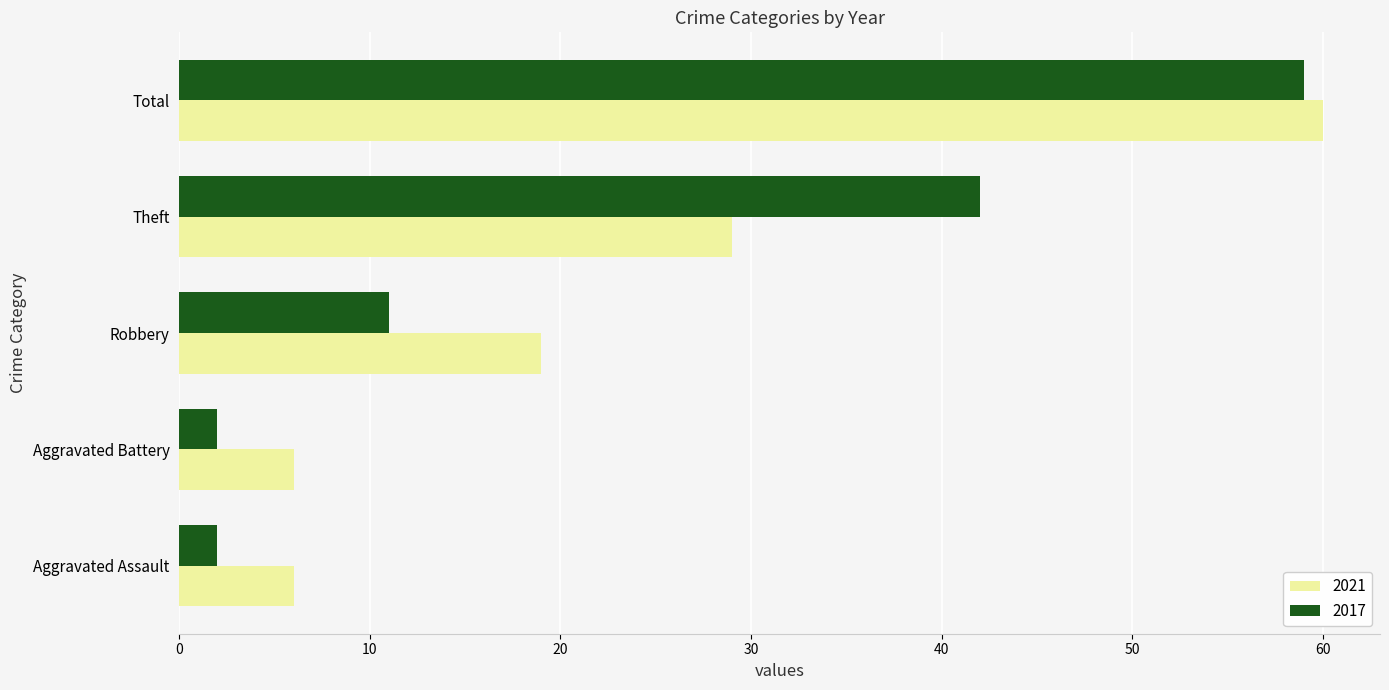

At how many categories does at least one series exceed 14?

3